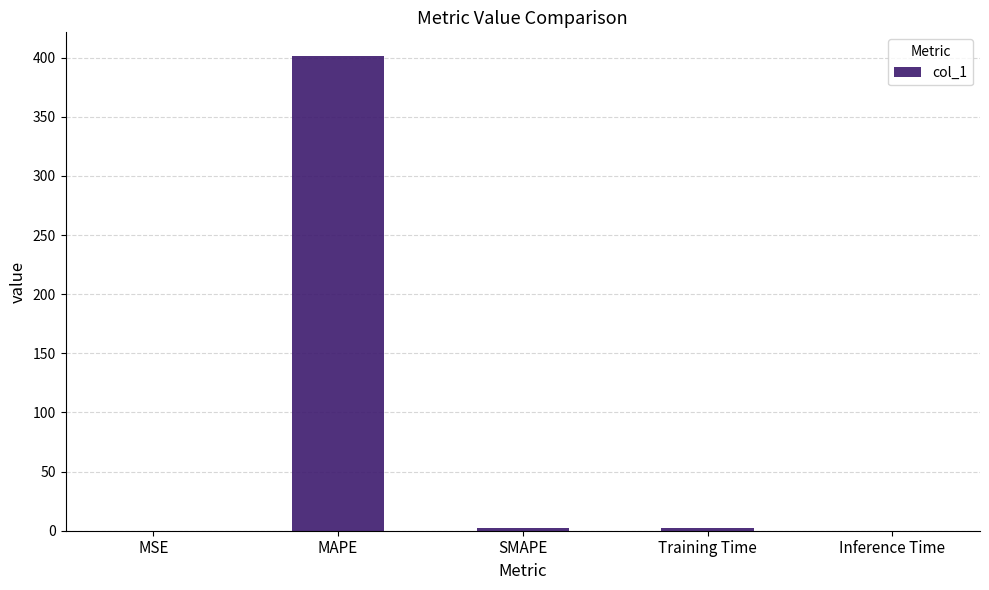

The value at MAPE is 607.2. True or false?

False